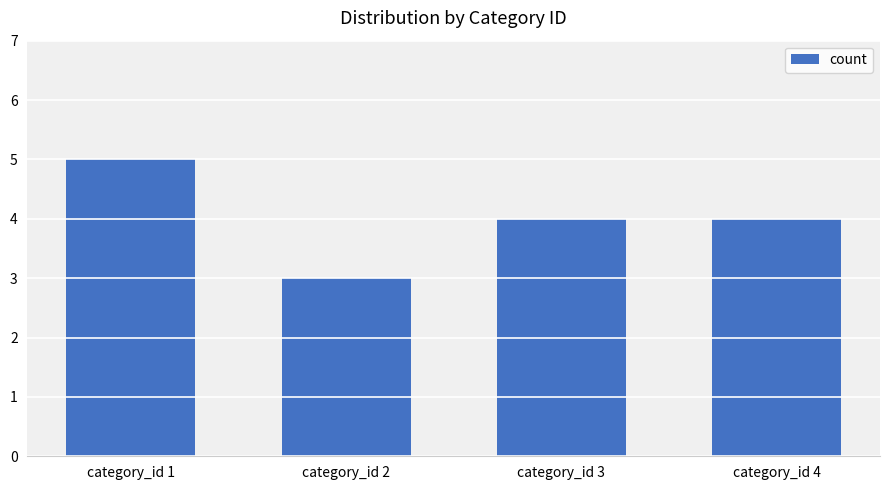

Between category_id 4 and category_id 2, which is larger?

category_id 4